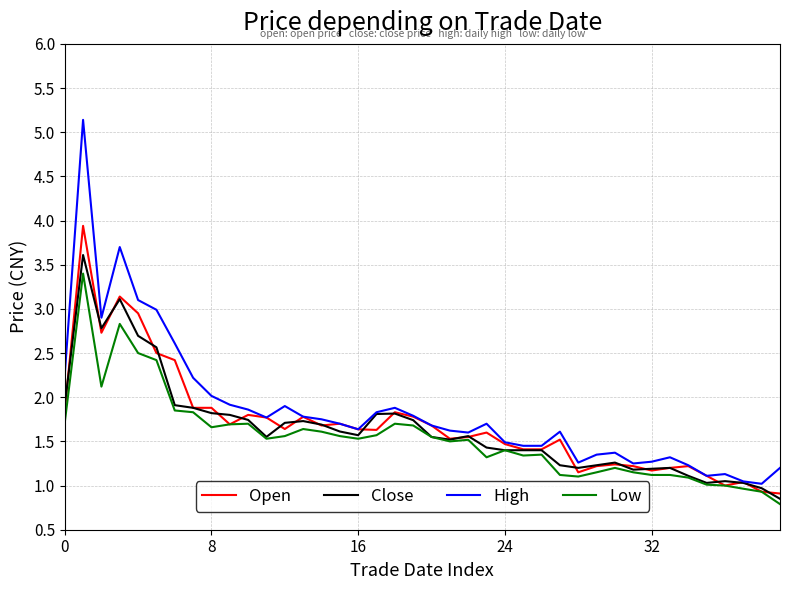

What is the lowest value of the High series?

1.0